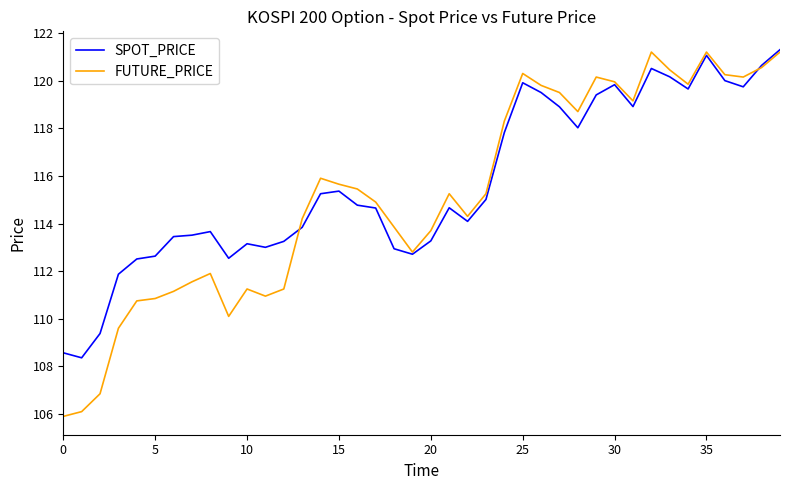

Which series has the widest spread of values?

FUTURE_PRICE